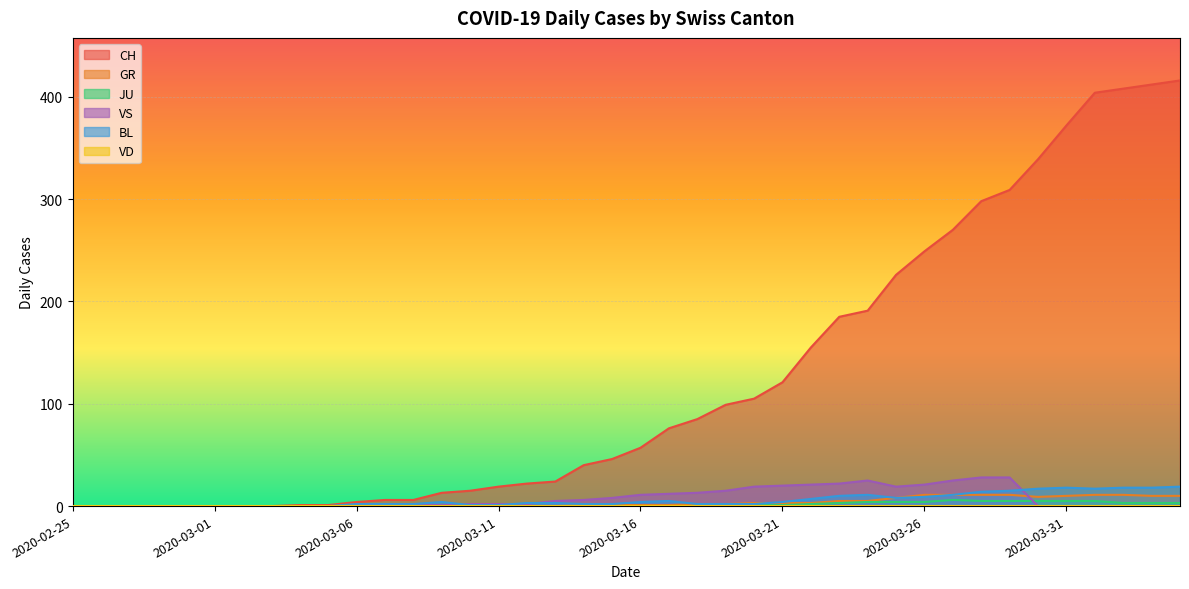

Where does the GR series first go above 1?

2020-03-18